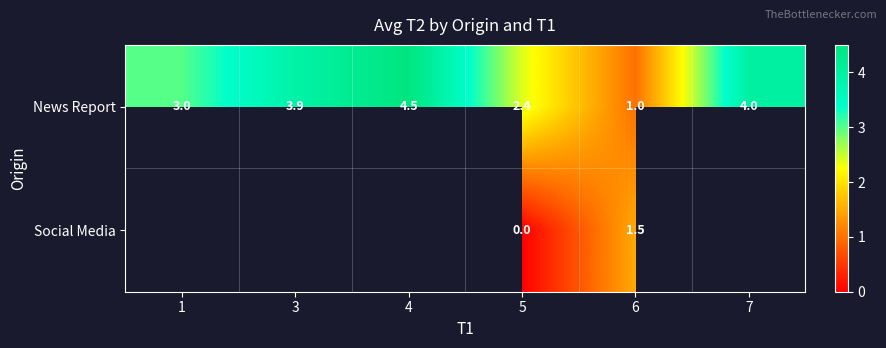

The News Report series shows 3.5 at 5. True or false?

False